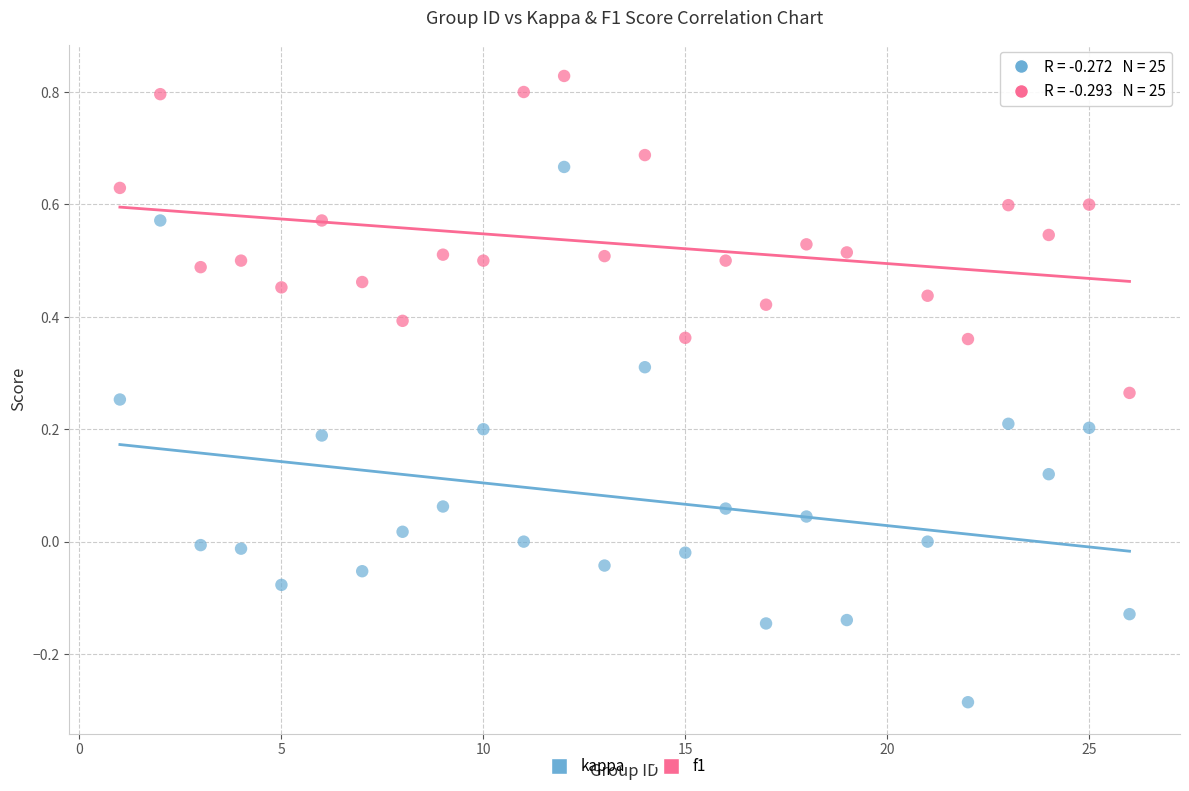

Which series has the widest spread of Y values?

kappa